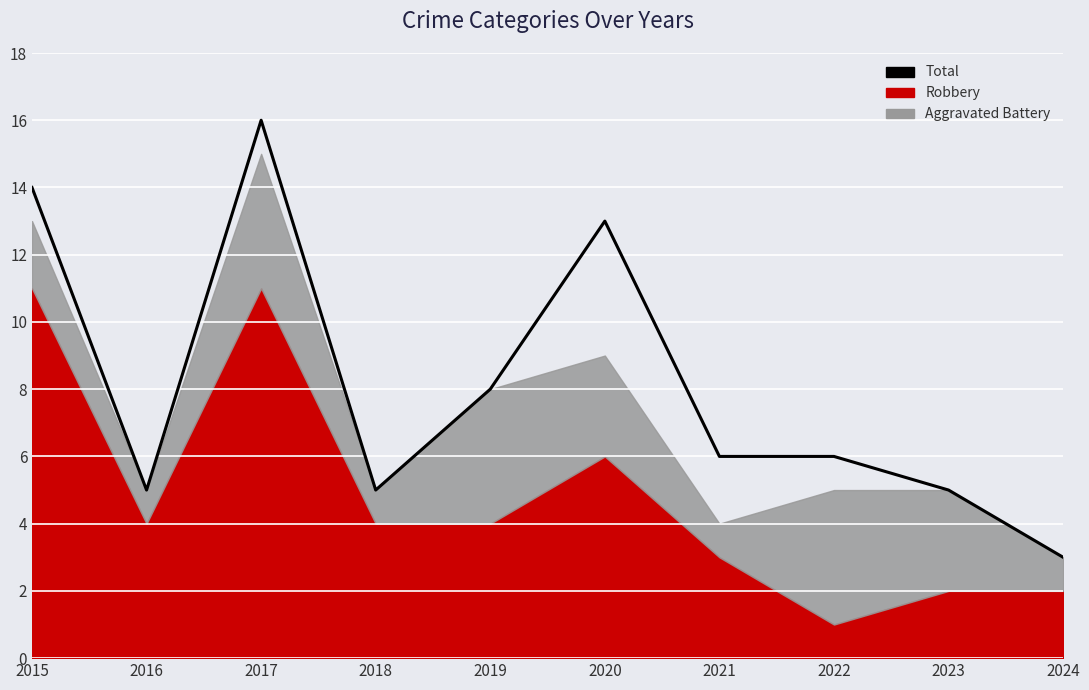

How many interior local peaks (higher than both neighbors) does the data have?

2